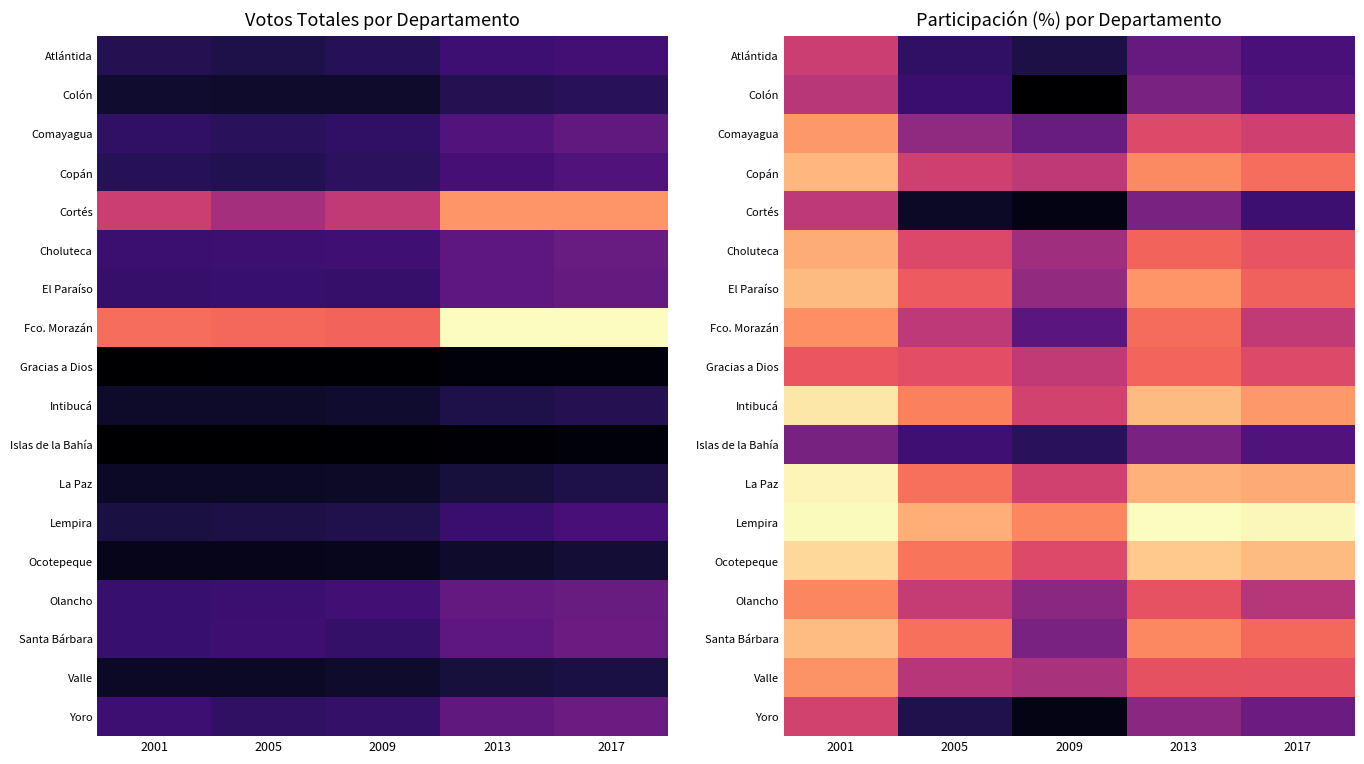

At which category is the sum across all series the highest?

2001